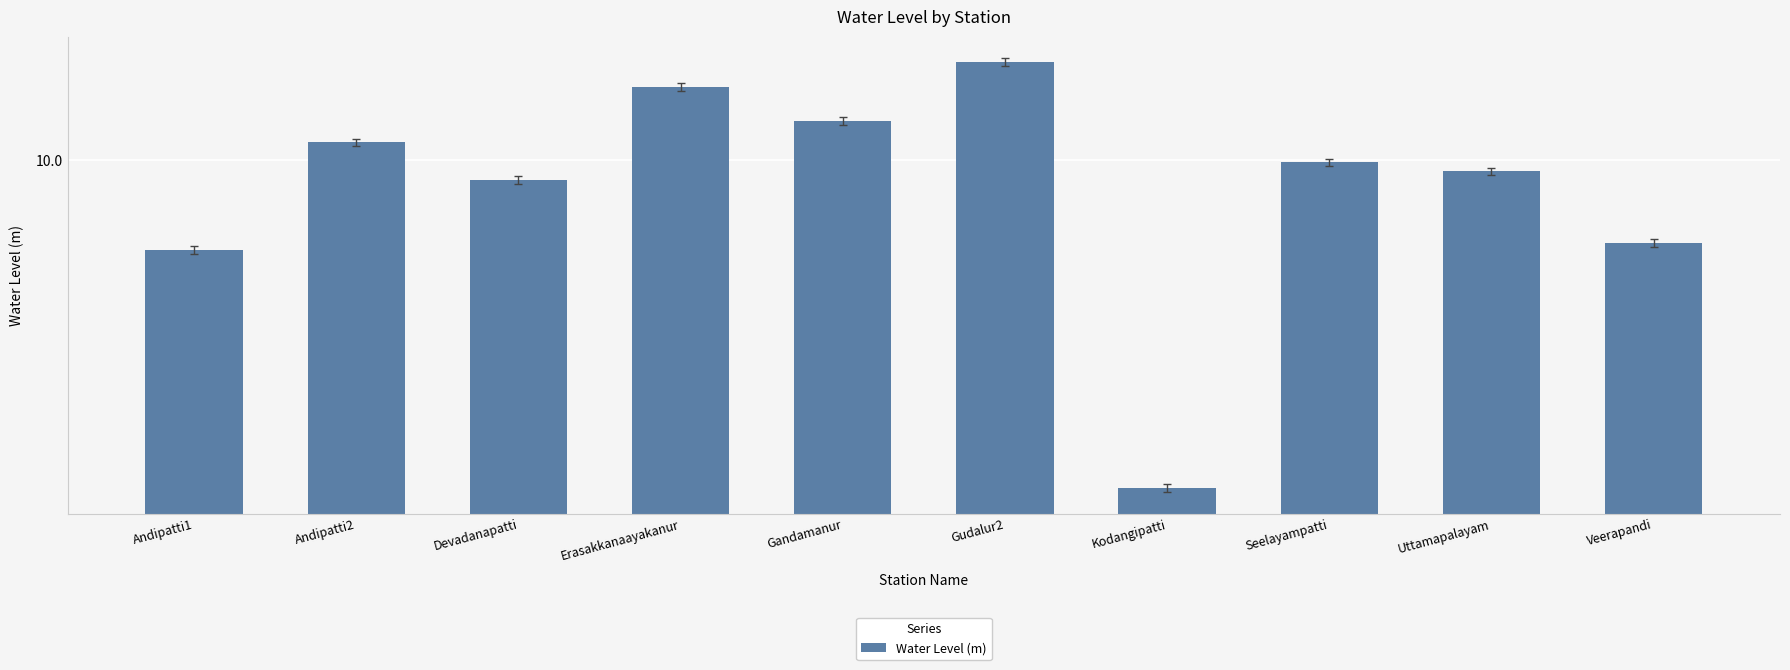

The value at Erasakkanaayakanur is 8.7. True or false?

False